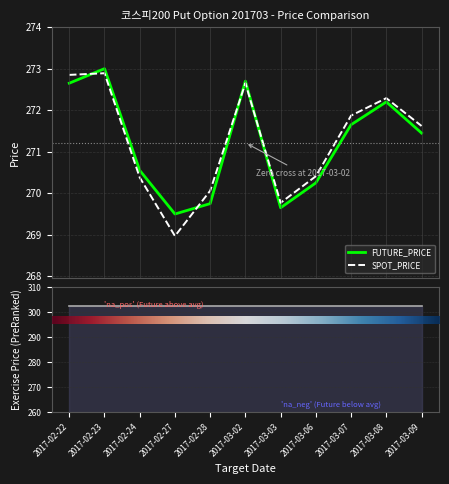

Which label corresponds to the largest value in the chart?

2017-02-23